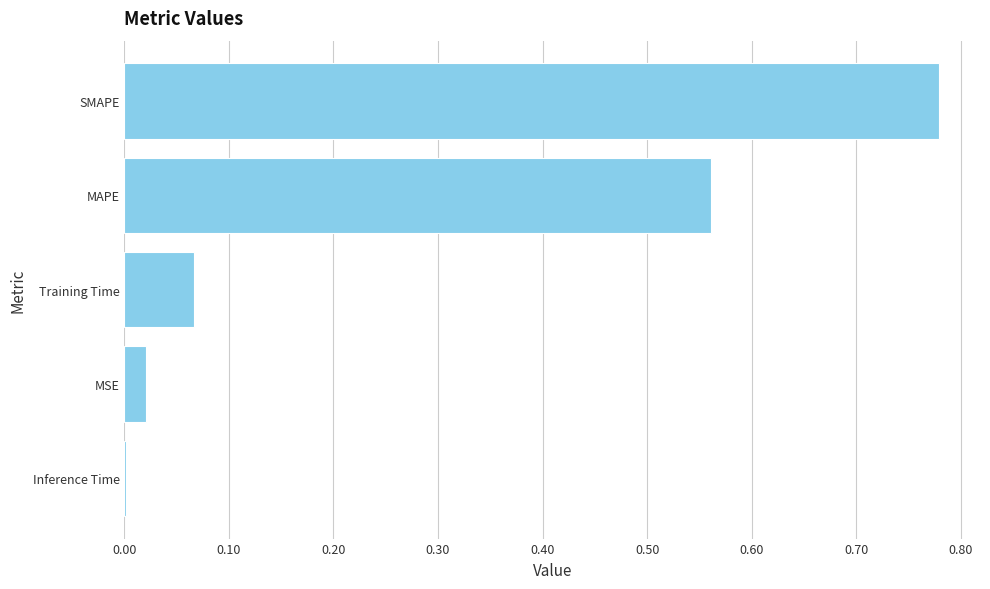

What is the sum of all values?

1.4